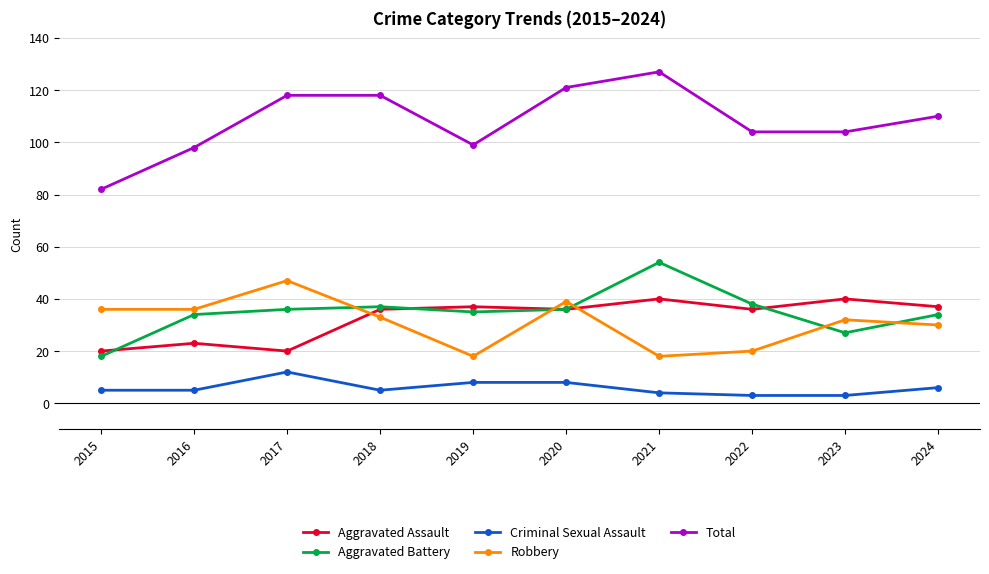

How many Criminal Sexual Assault values are between 4 and 8?

7